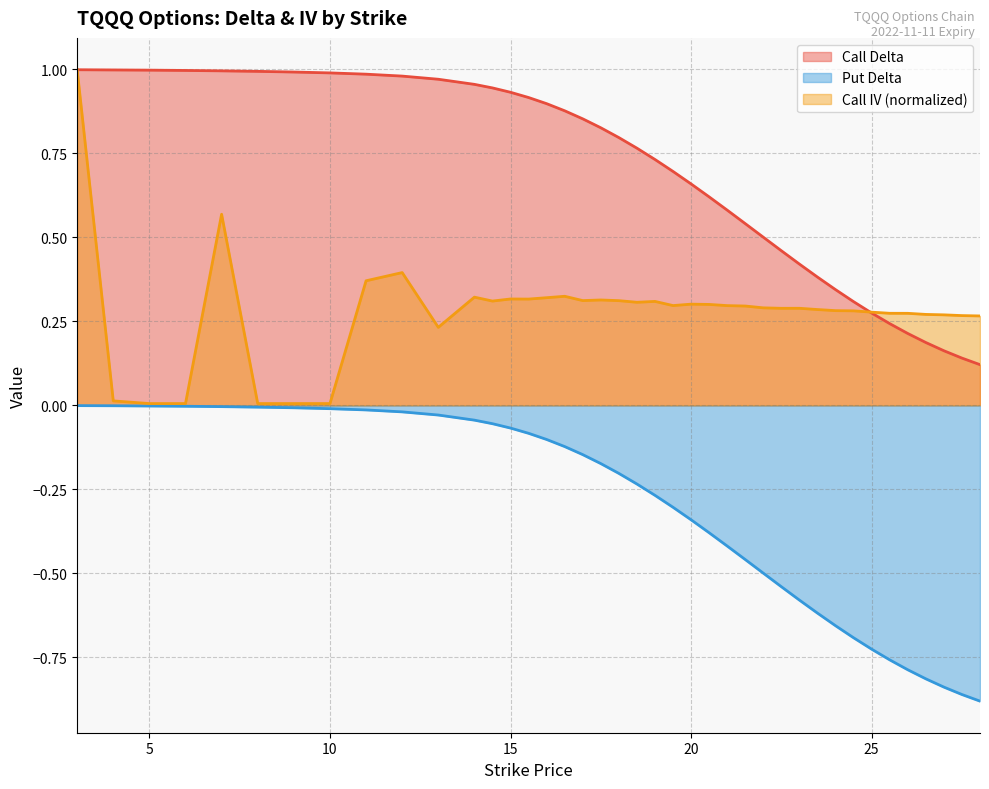

Which series has the largest range (max minus min)?

Call IV (normalized)